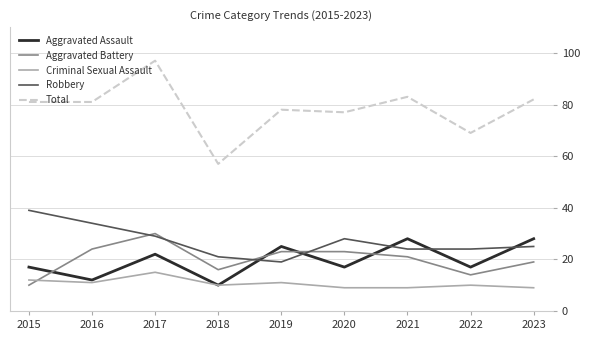

Where does the Criminal Sexual Assault series first go above 10?

2015